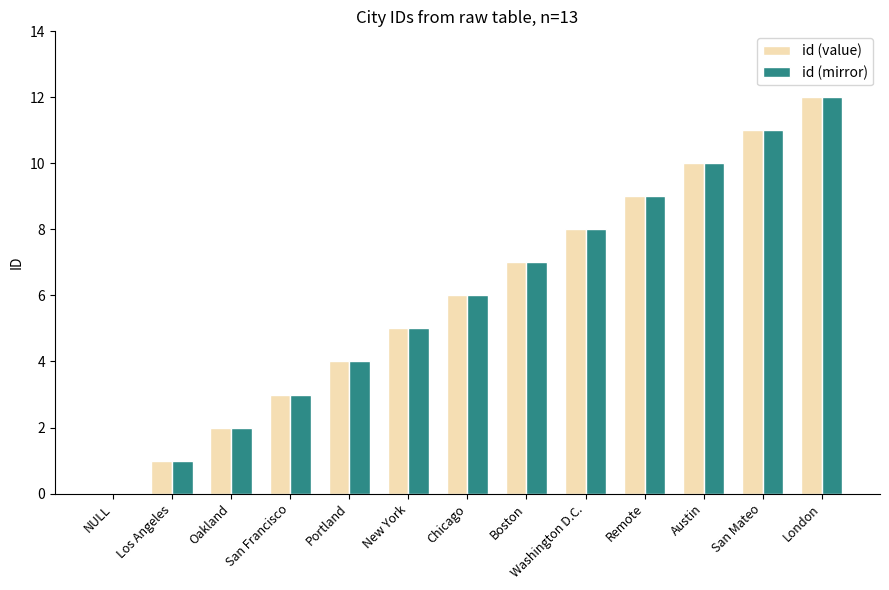

What is the maximum value shown in the chart?

12